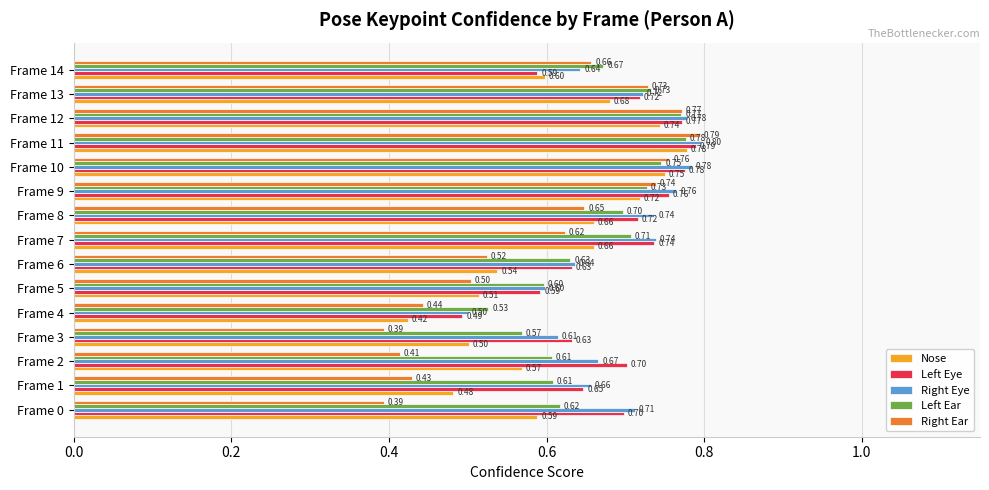

Which series has the largest range (max minus min)?

Right Ear